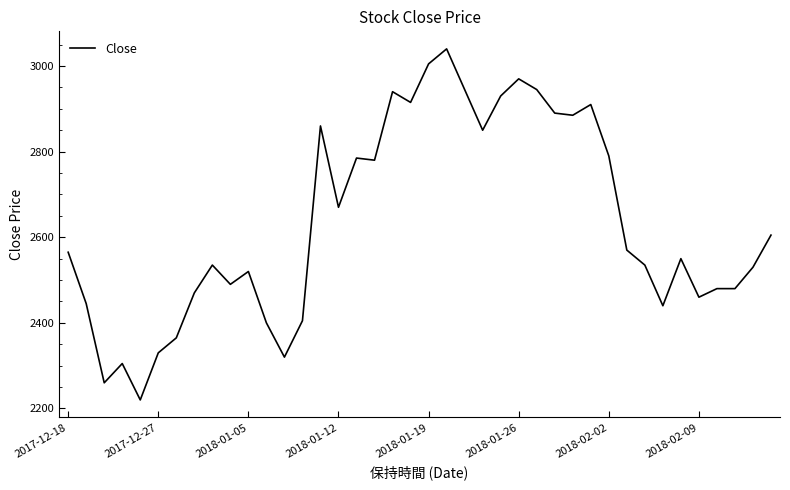

What is the average value?

2635